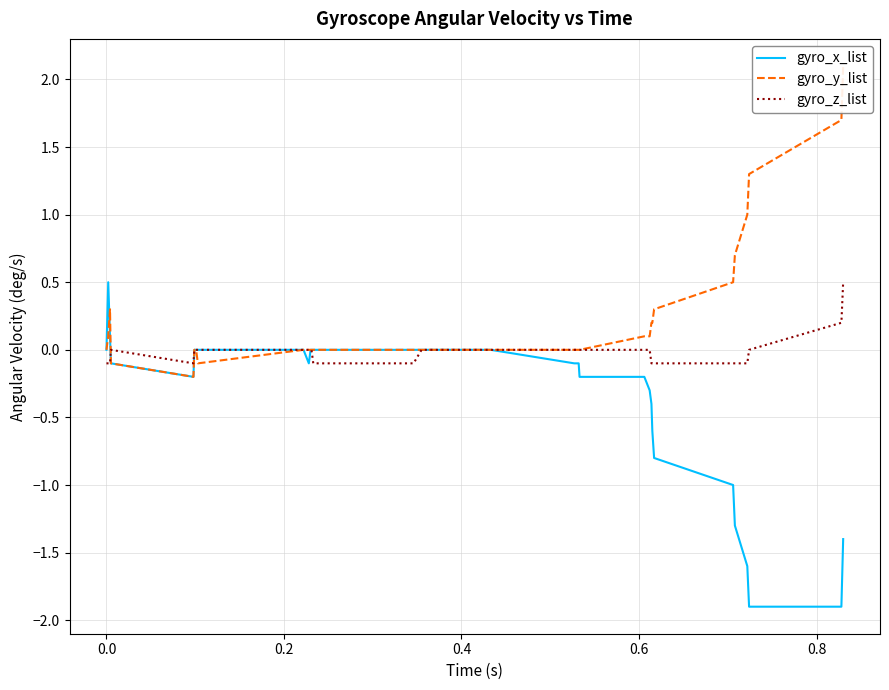

What is the maximum value for gyro_x_list?

0.5